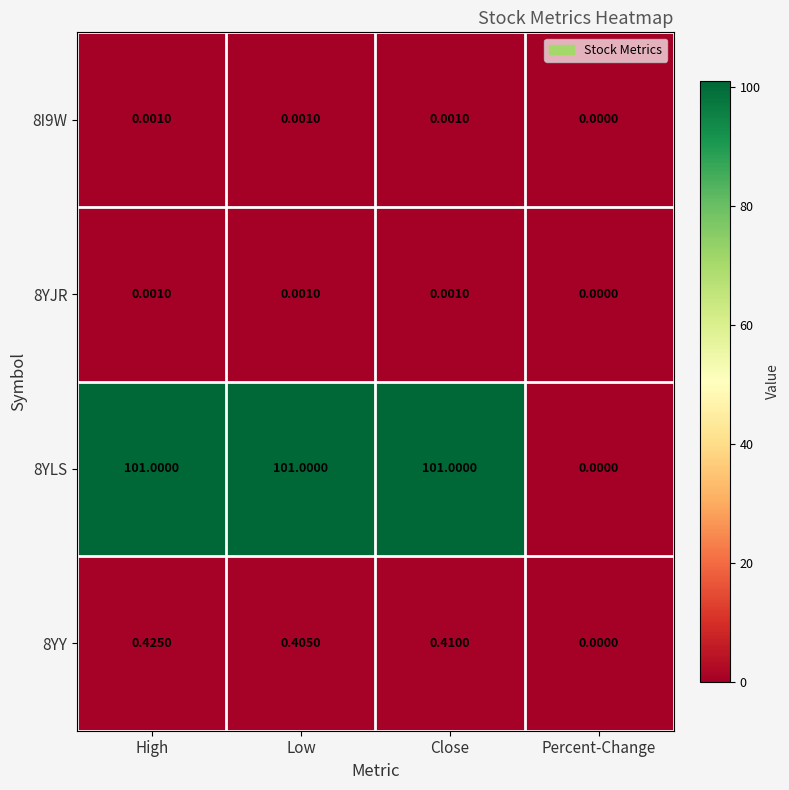

How many categories are shown in the chart?

4